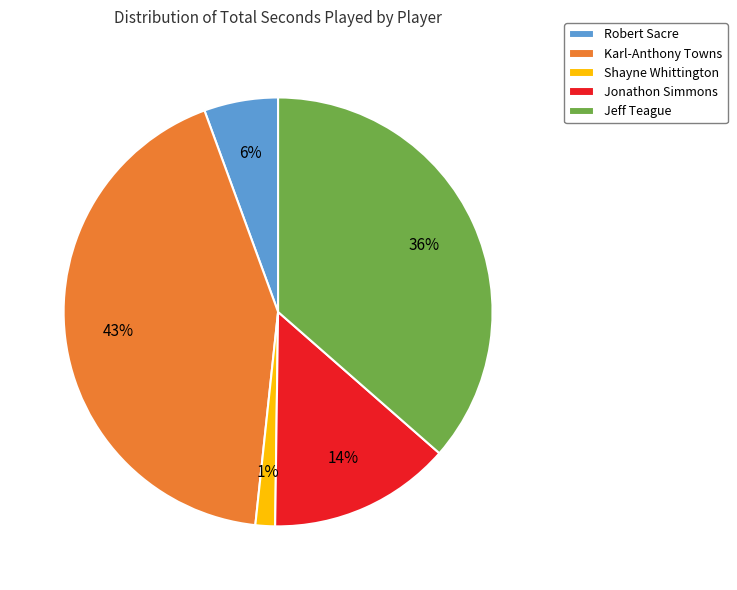

To the nearest percent, what portion does Robert Sacre represent?

6%